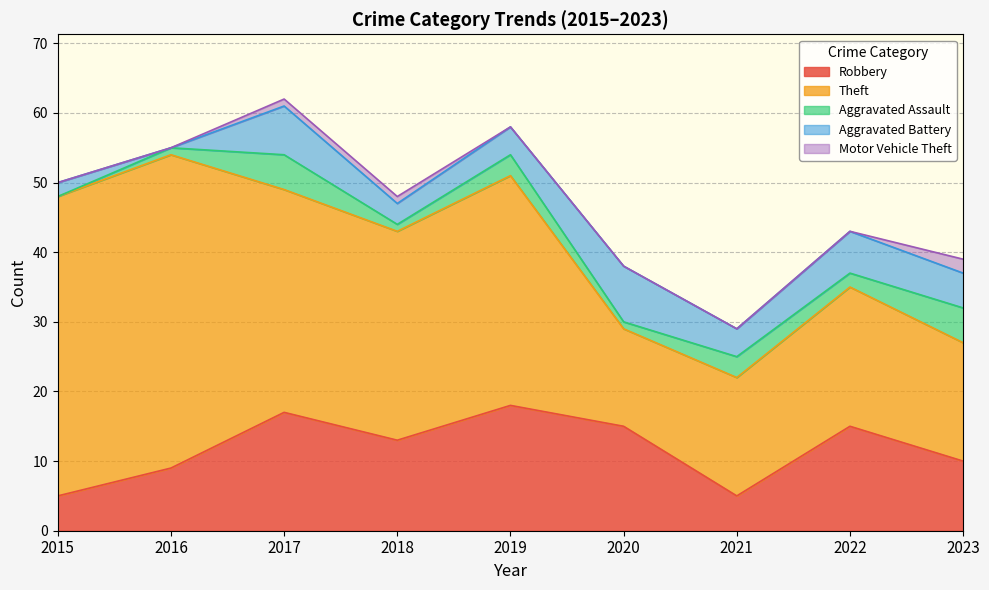

What is the highest value of the Robbery series?

18